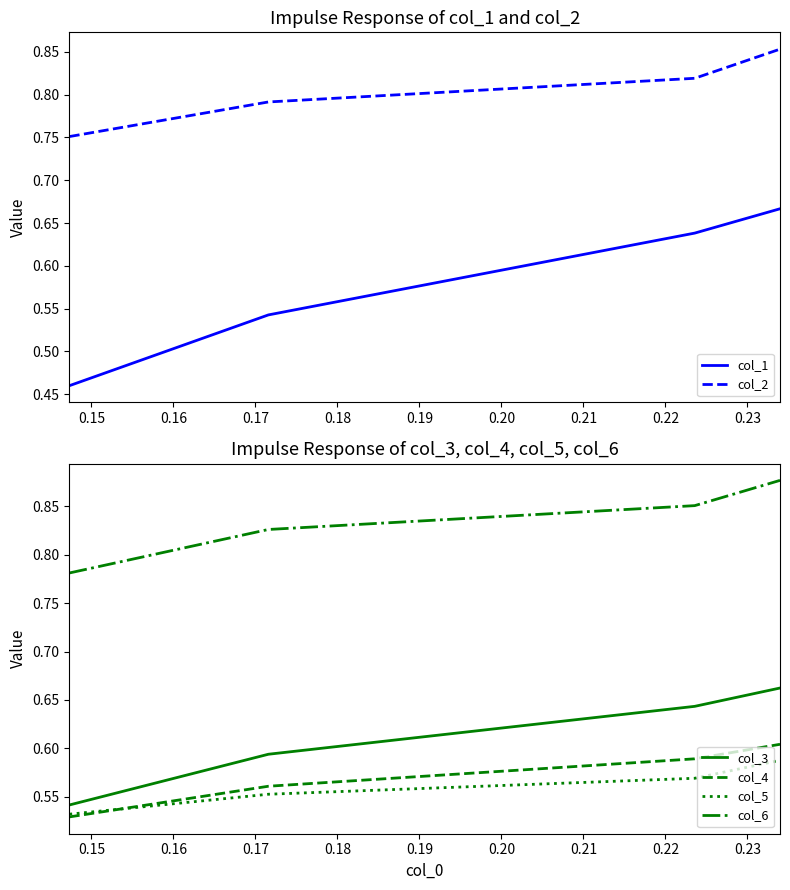

What are all the series names shown in the legend?

col_1, col_2, col_3, col_4, col_5, col_6